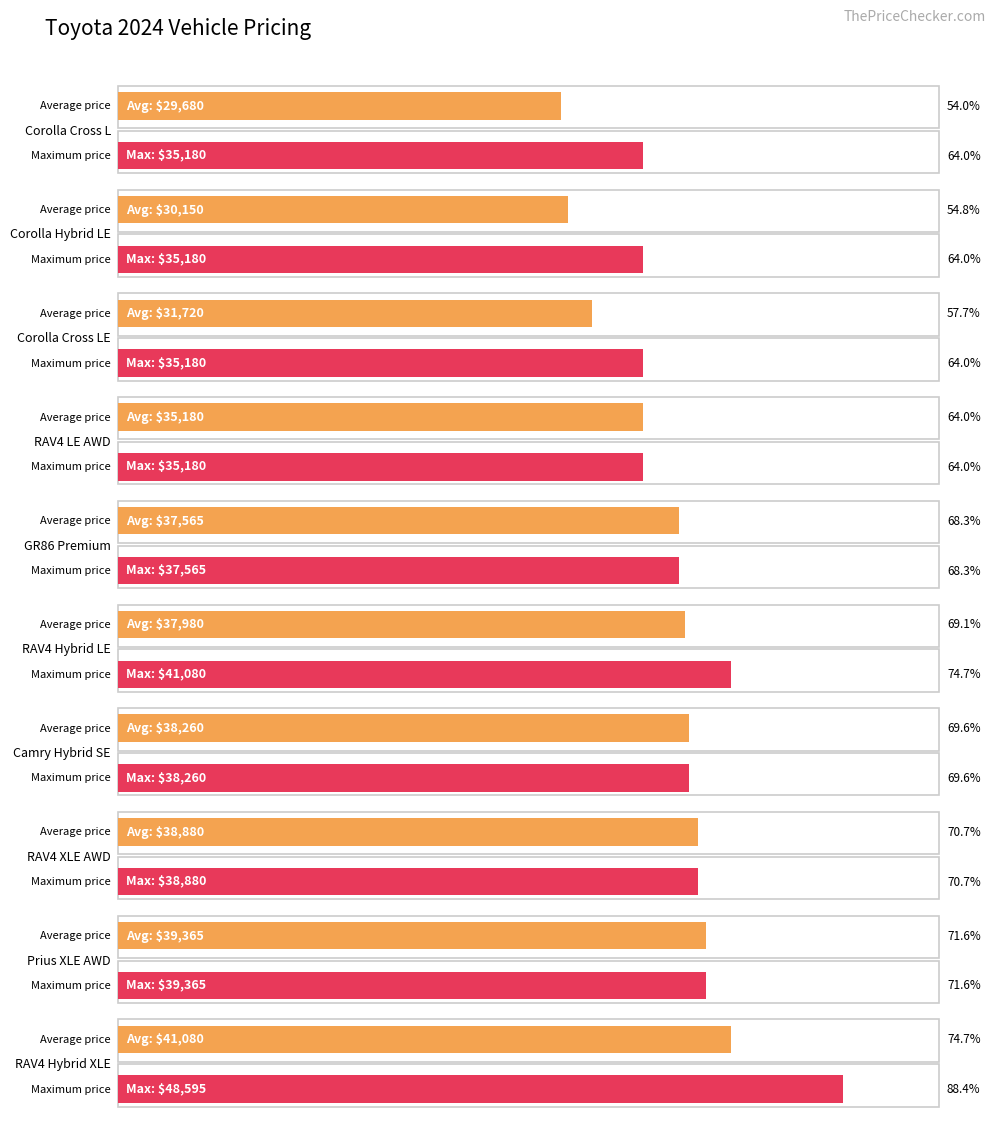

What is the sum of the Average price values at RAV4 XLE AWD and Corolla Cross L?

68560